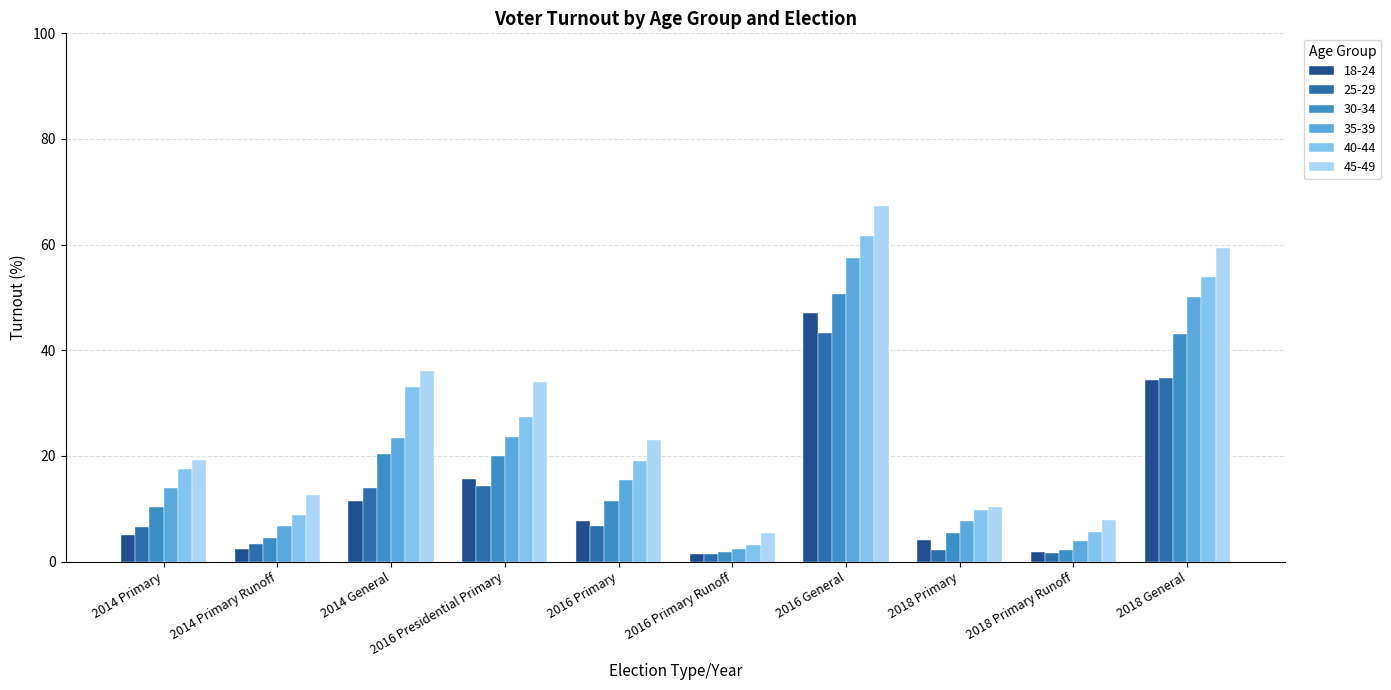

Does the chart contain stacked bars?

No